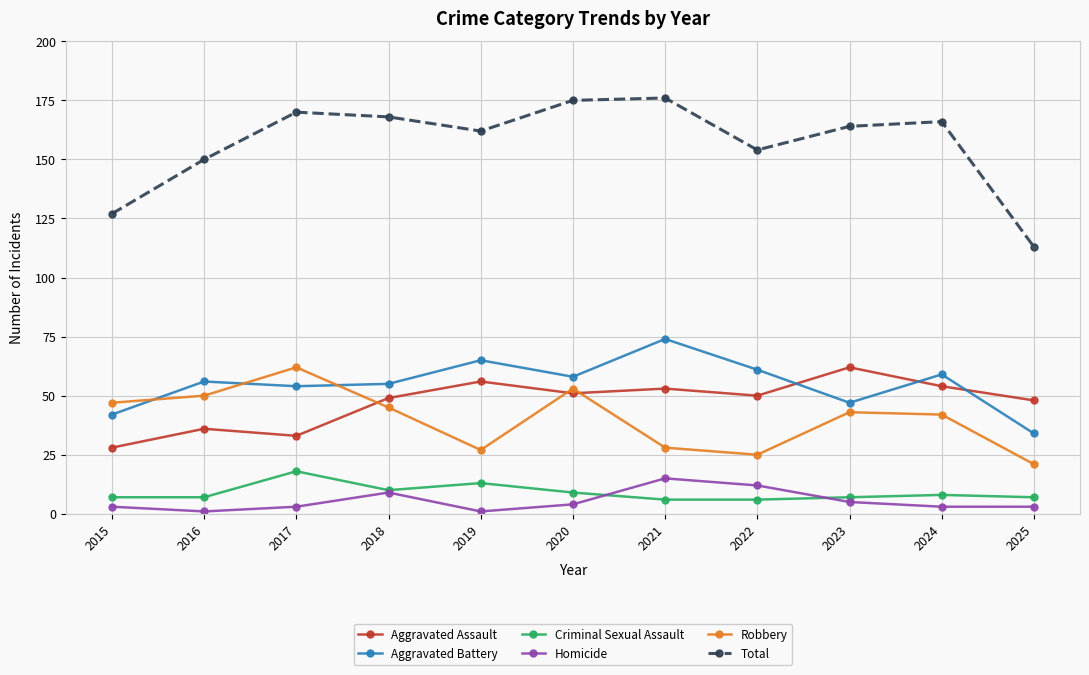

Count the number of data series in this chart.

6